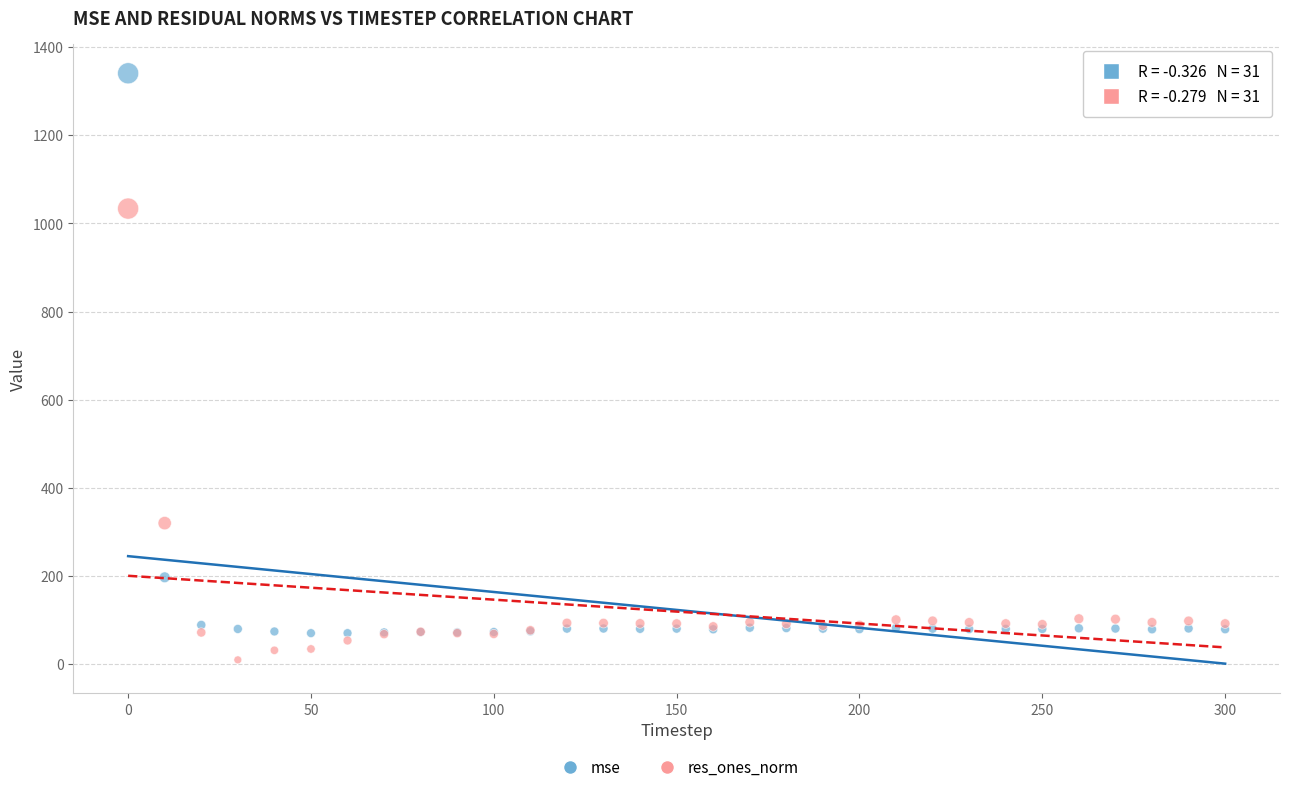

Which series reaches the minimum Y coordinate?

res_ones_norm